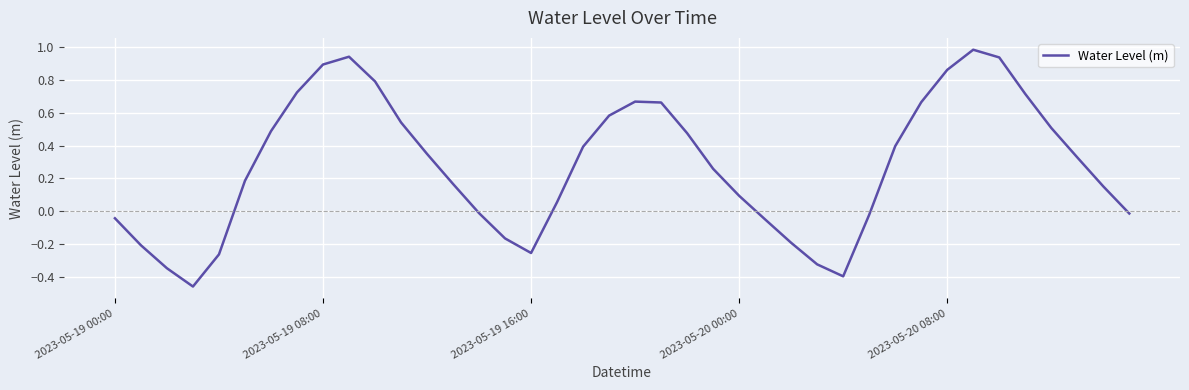

What is the difference between the maximum and minimum values?

1.4